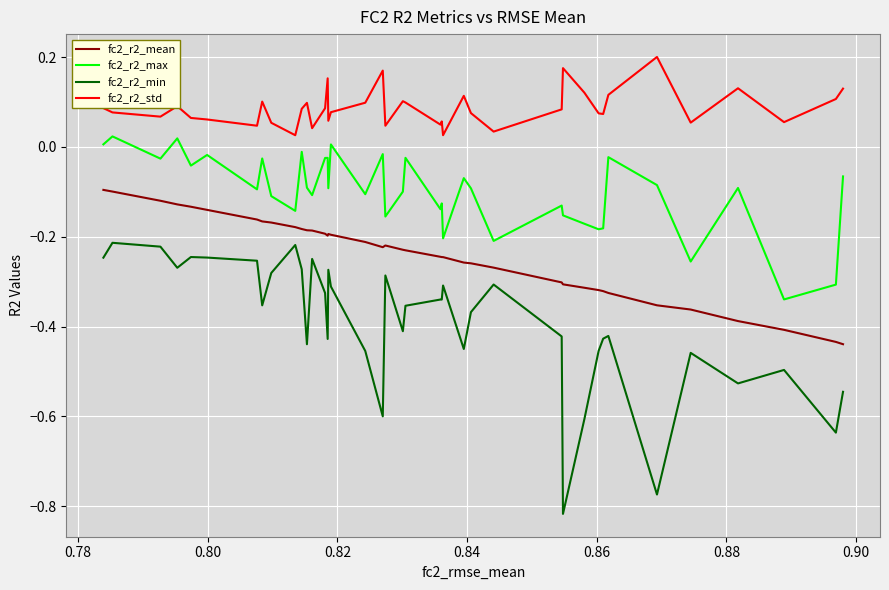

Count the number of data series in this chart.

4